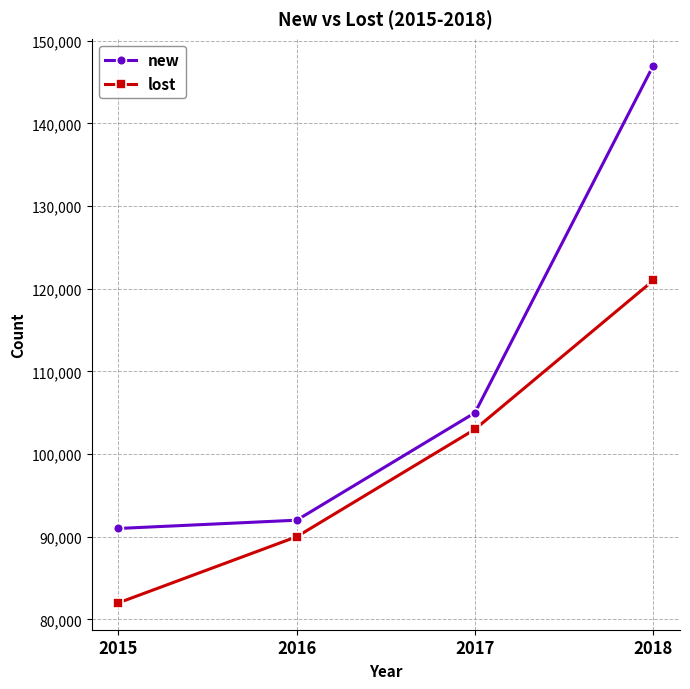

At how many categories does at least one series exceed 126540?

1